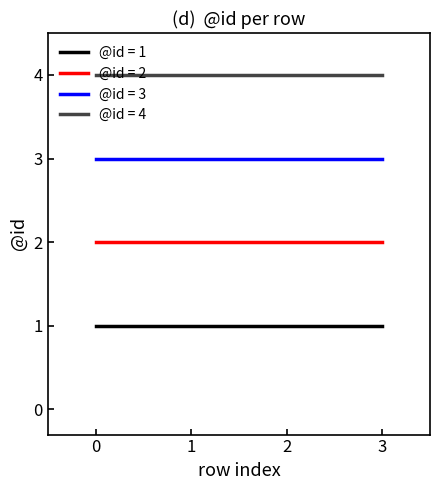

The chart shows a value of 1 at 0. True or false?

True